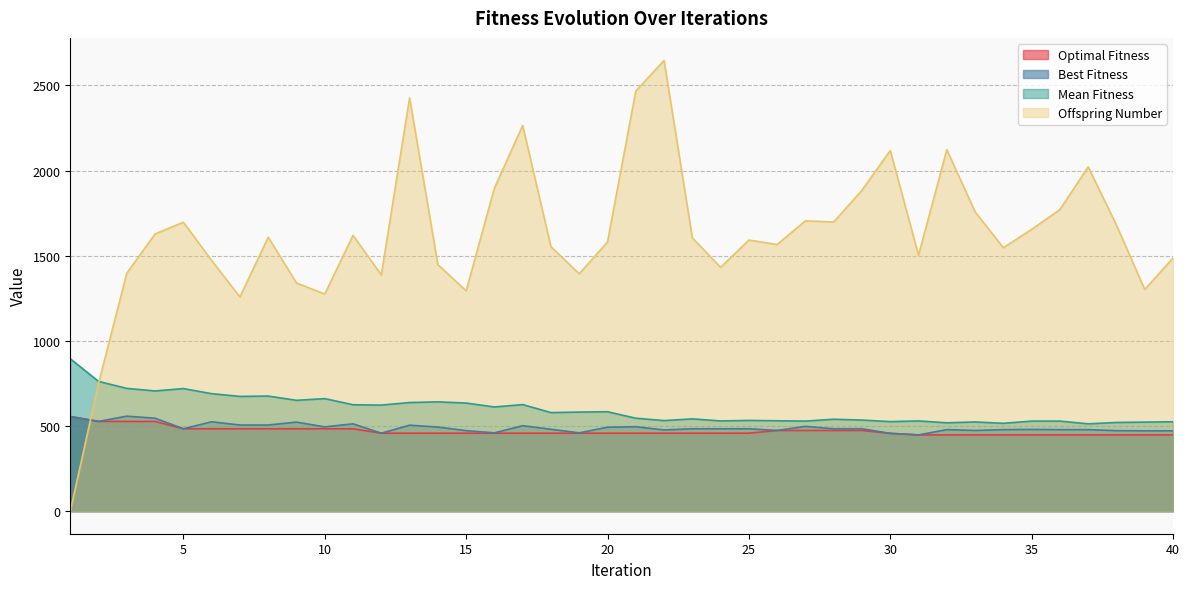

How many categories are shown in the chart?

40